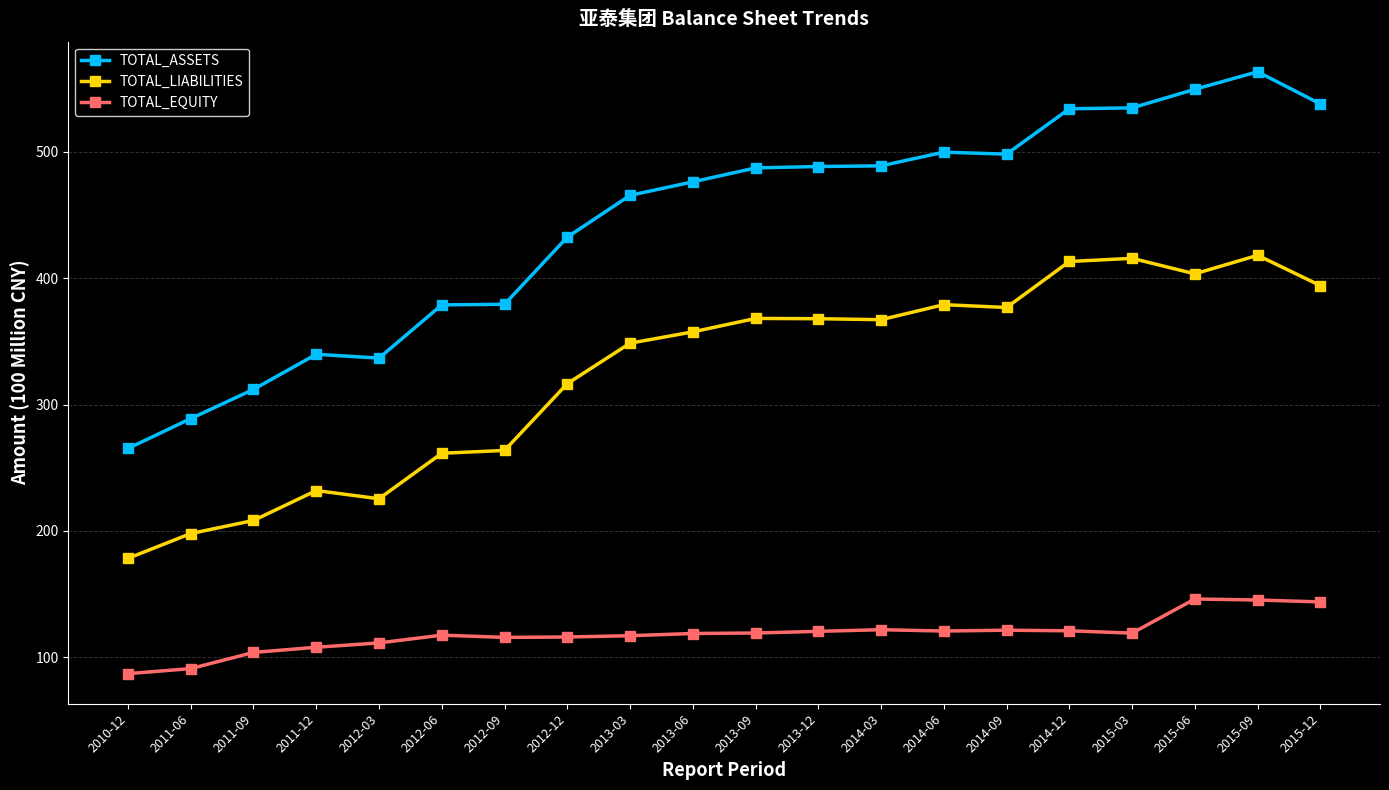

True or false: TOTAL_EQUITY has more than 1 interior local peaks.

True